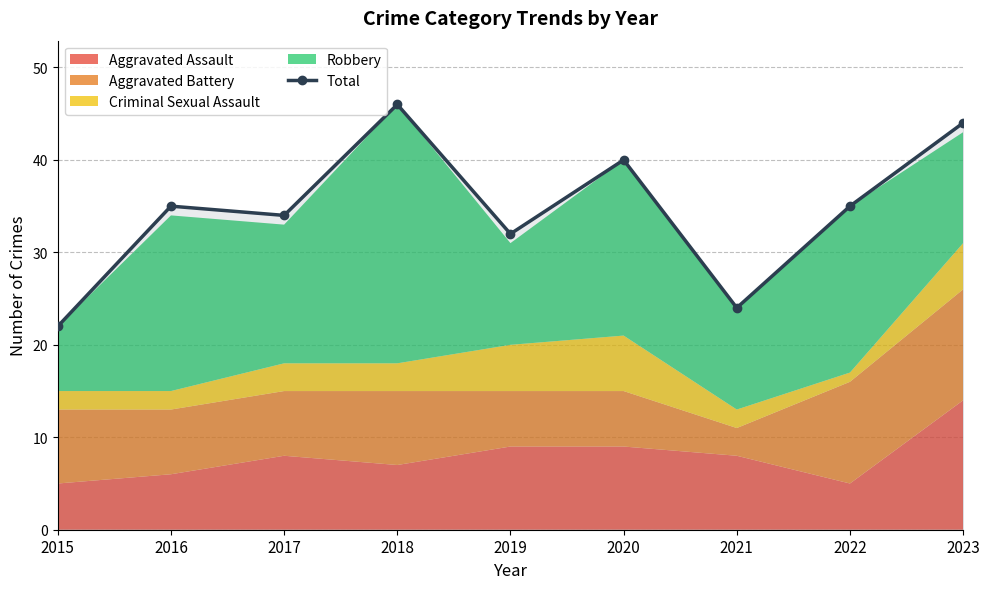

List the labels in order of value, smallest first.

2015, 2021, 2019, 2017, 2016, 2022, 2020, 2023, 2018